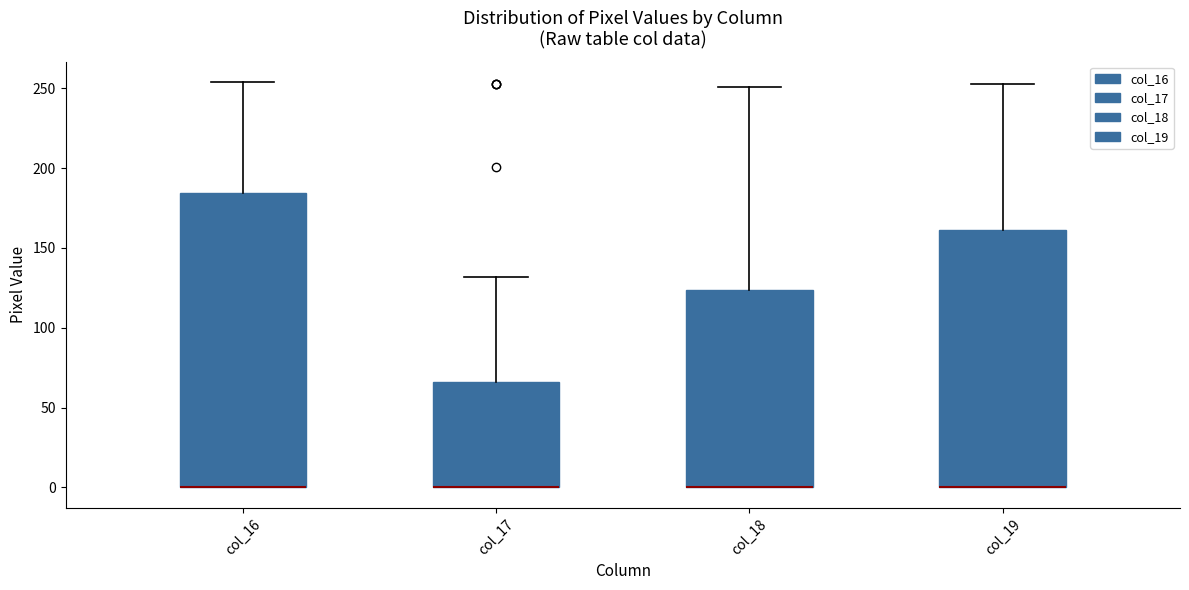

Which box is the tallest, from its lower edge to its upper edge?

col_16